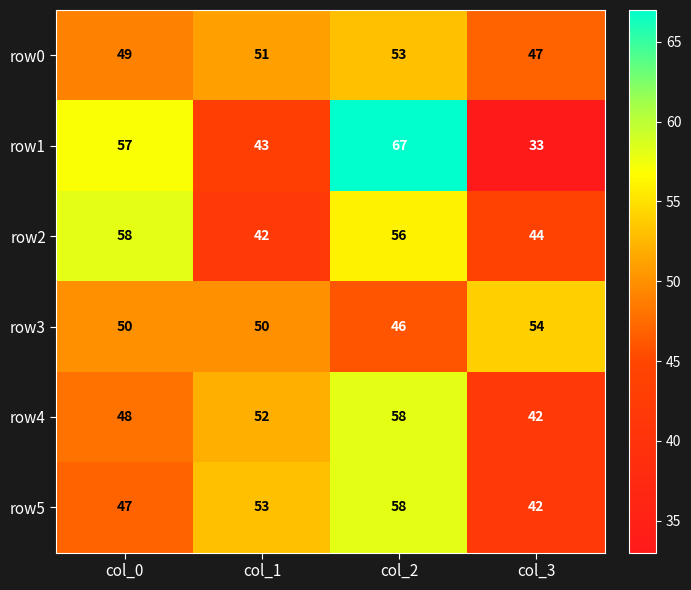

True or false: row4 has a value of 9 at col_3.

False